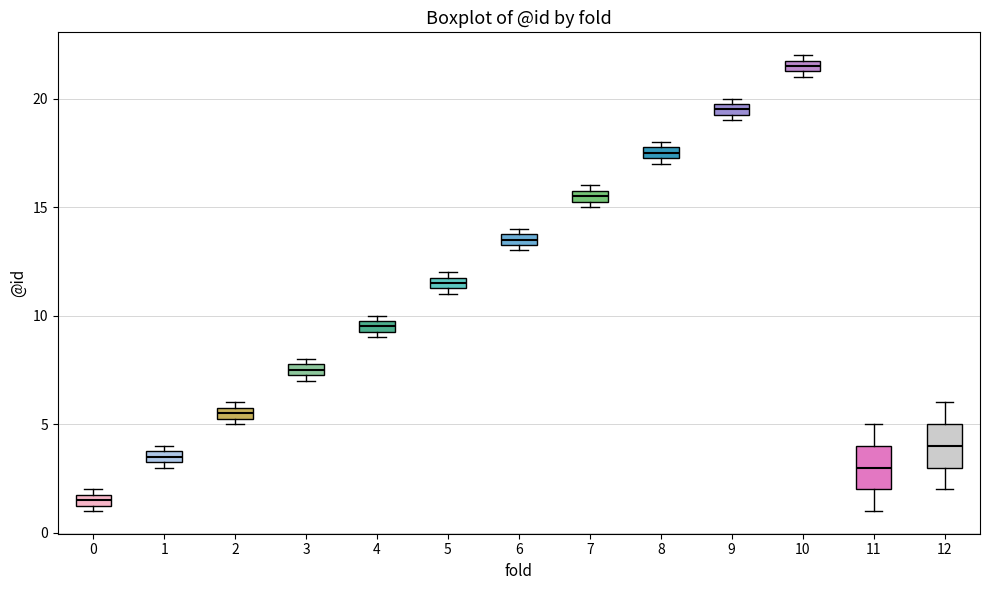

Where does the upper whisker of the box at x = 12 end on the y-axis? The values are not printed on the chart, so give them approximately, as read against the axis.

6.0